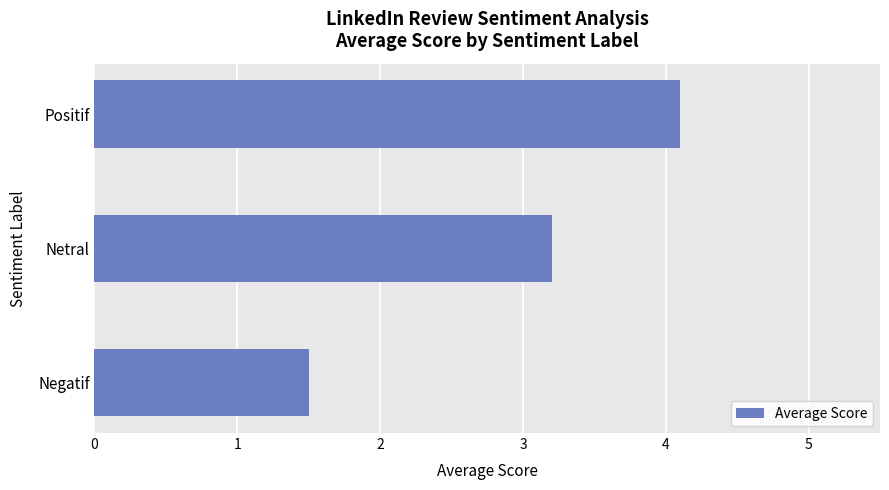

Rank the categories by value from highest to lowest.

Positif, Netral, Negatif